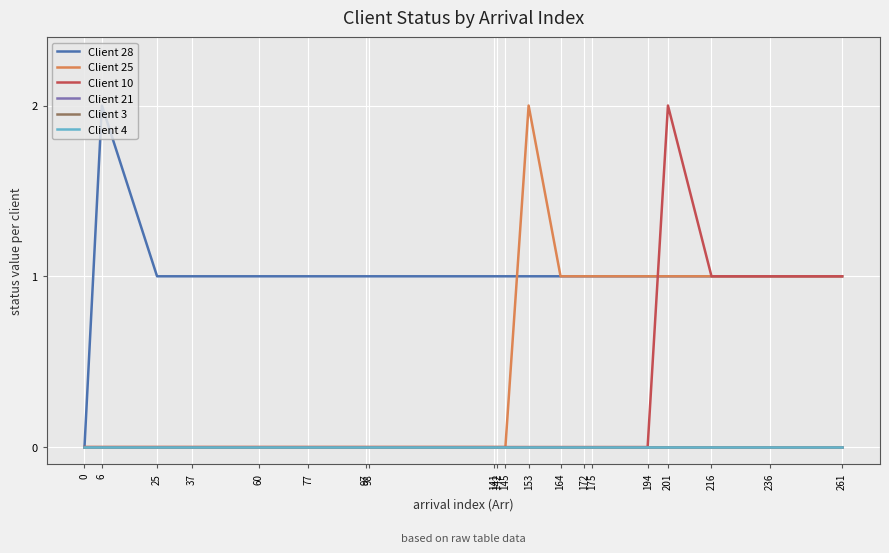

Is the value of Client 28 at 175 greater than the value of Client 10 at 175?

Yes